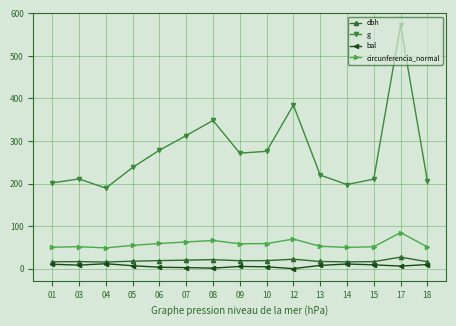

What is the highest value of the g series?

572.1